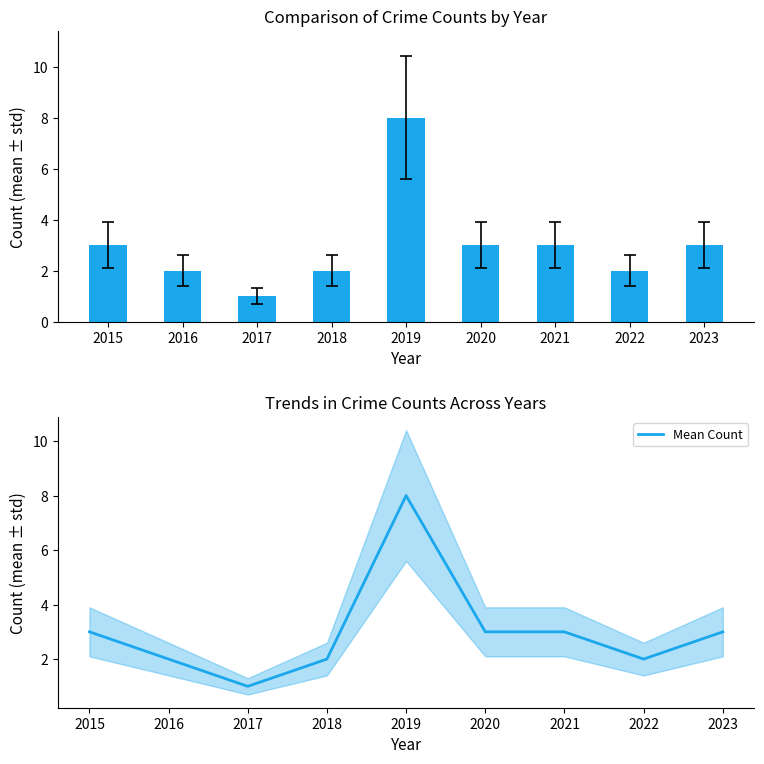

What is the maximum value shown in the chart?

8